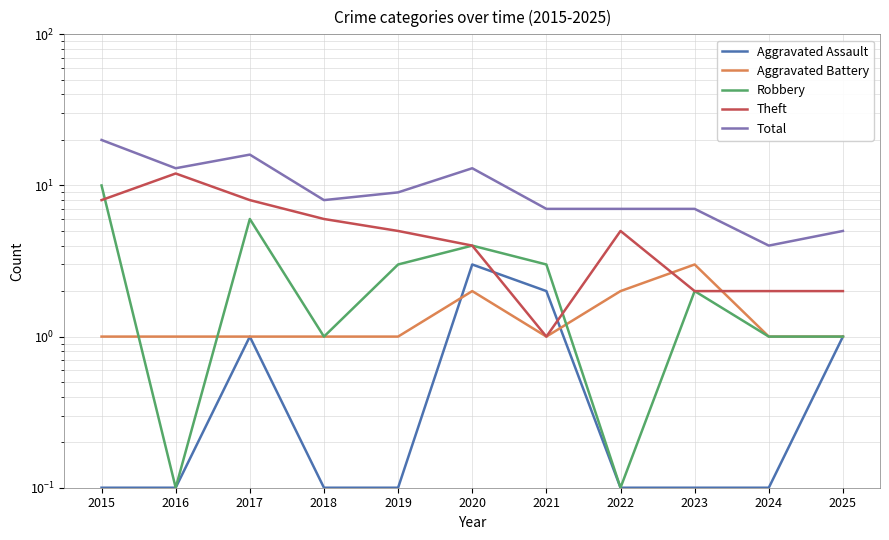

What is the difference between the Aggravated Assault values at 2016 and 2020?

2.9